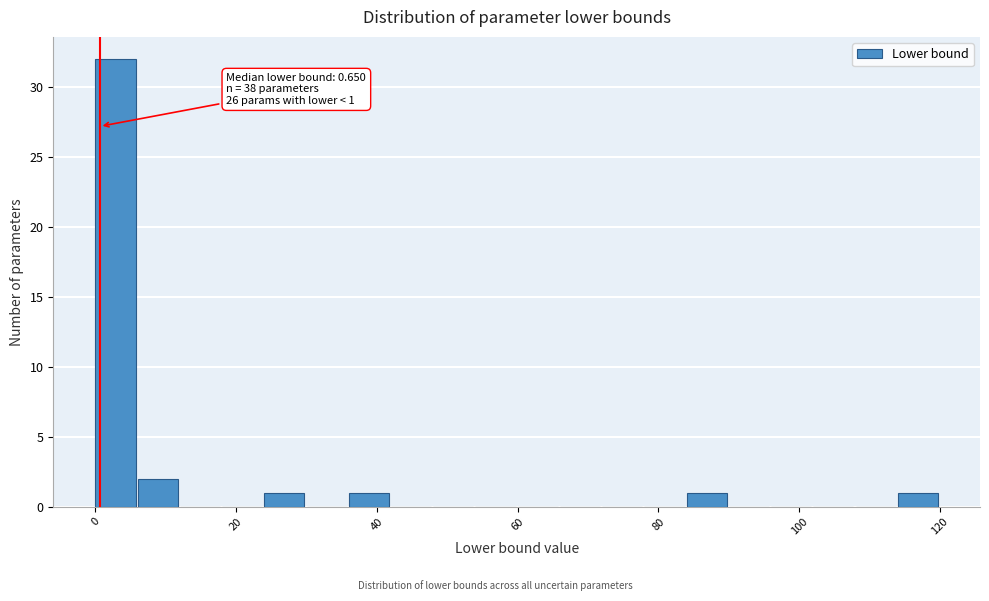

Around what value on the x-axis is the tallest bar? Give the approximate position of its centre, as read against the axis.

2